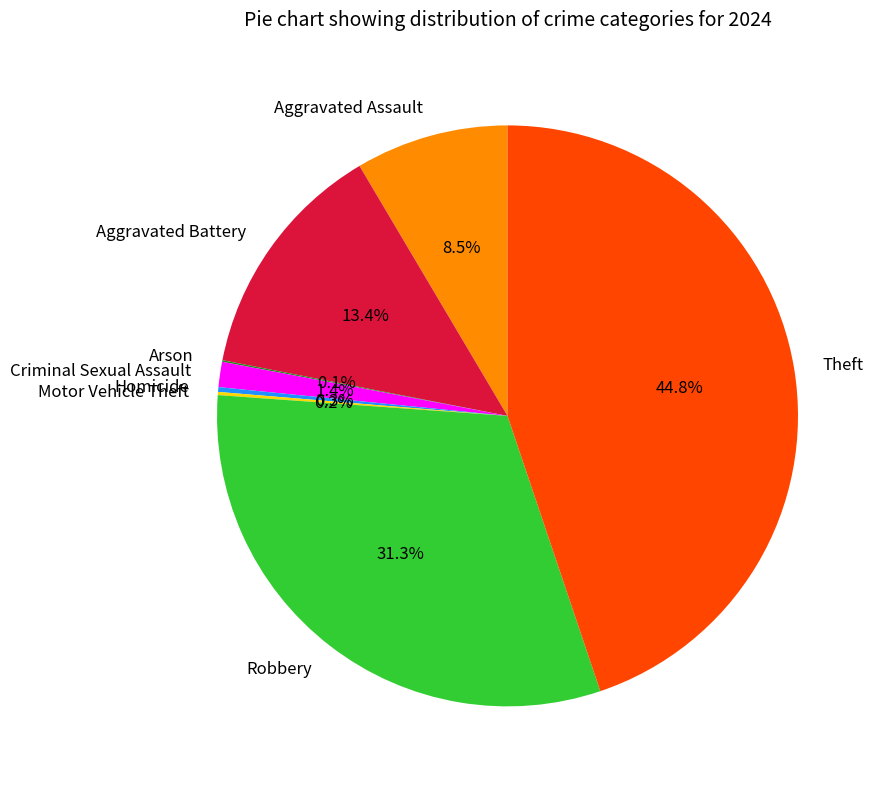

To the nearest percent, what is the average slice percentage?

12%